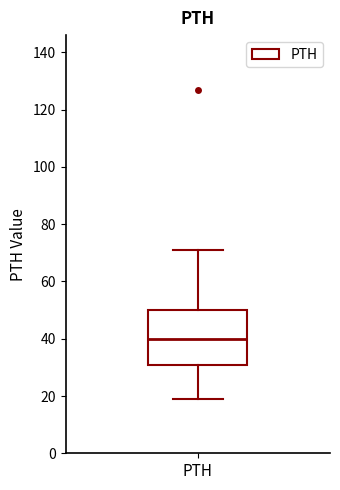

Read this box plot against the y-axis: the position of the median line, the range covered by the box, and the ends of both whiskers. The values are not printed on the chart, so give them approximately, as read against the axis.

median 40, box 32 to 50, whiskers 20 to 72